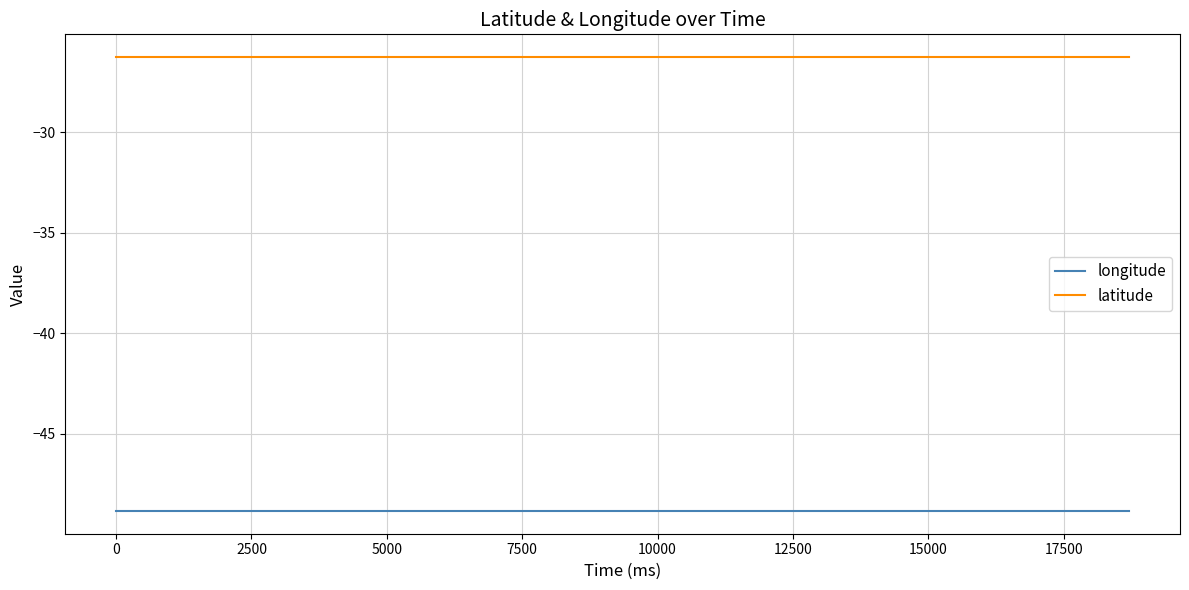

Which series has the largest total across all categories?

latitude